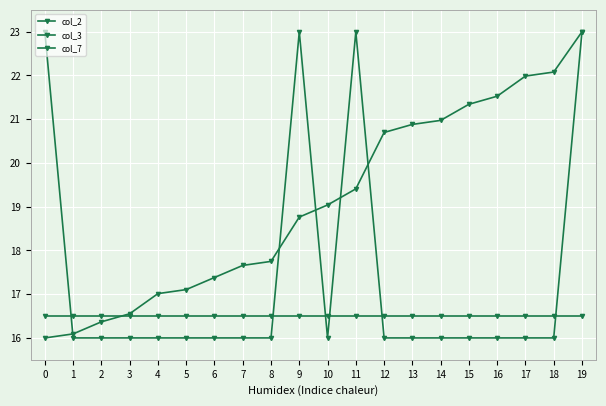

Count the number of data series in this chart.

3